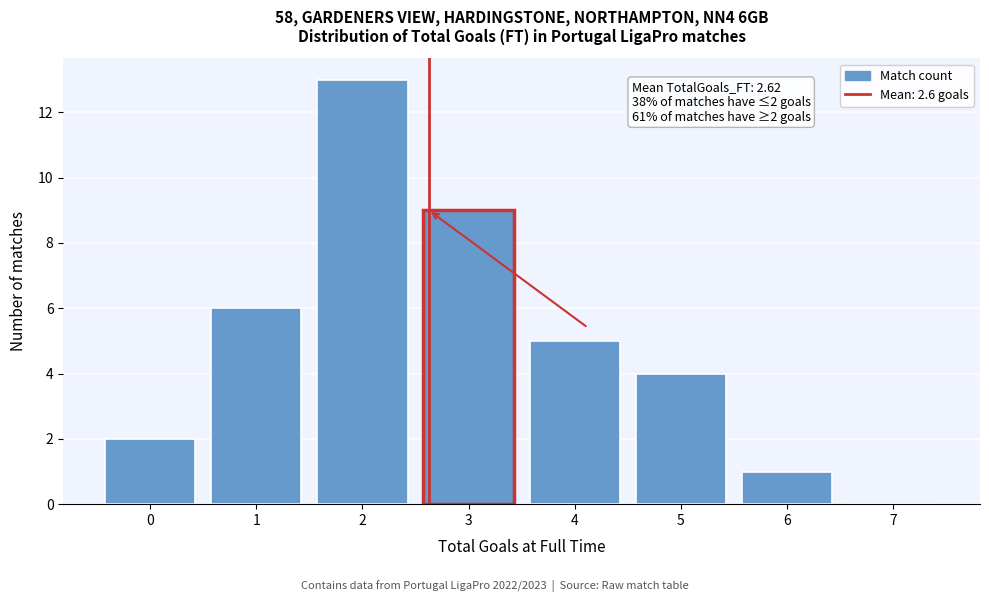

Over which range of the x-axis is the bar tallest?

1.5 to 2.5